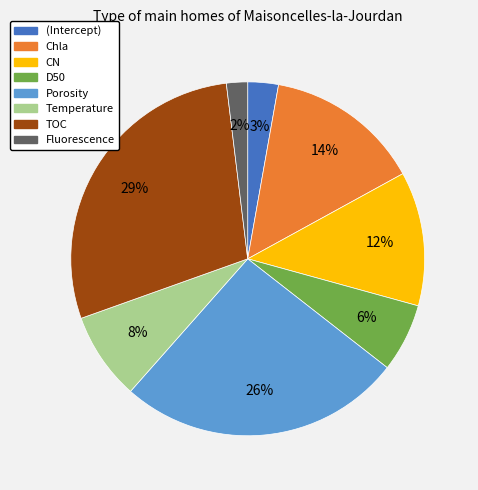

Which slice is the largest?

TOC